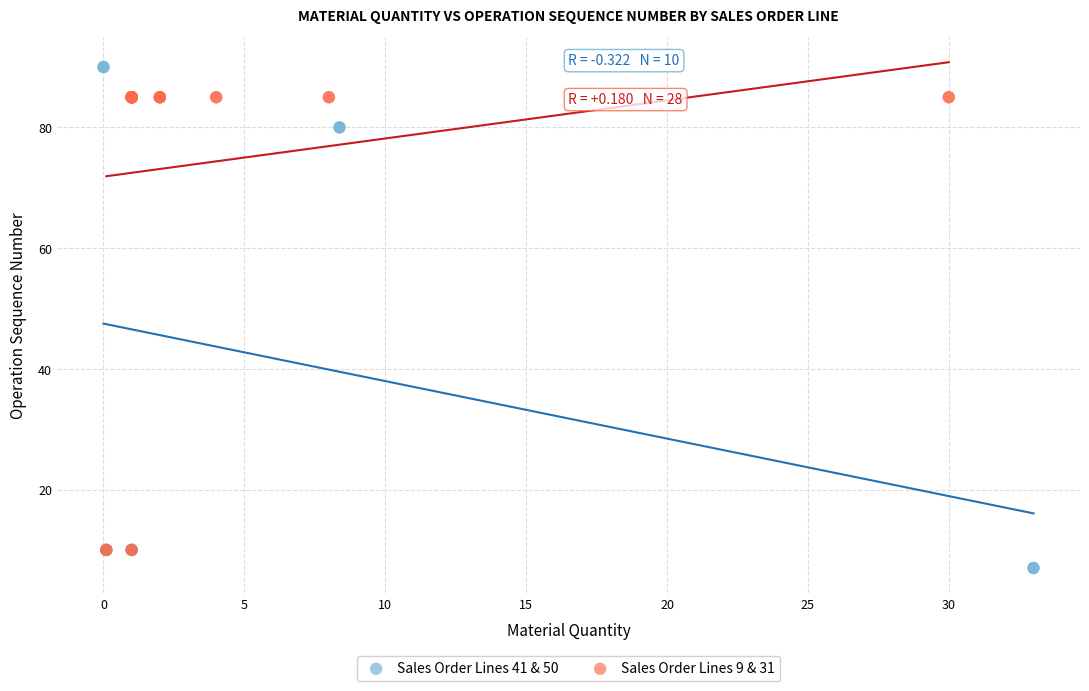

Which series contains the highest Y value?

Sales Order Lines 41 & 50